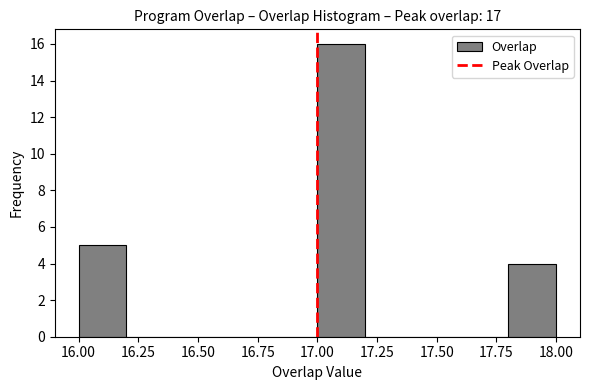

How tall is the bar that spans 16.0 to 16.2 on the x-axis? The values are not printed on the chart, so give them approximately, as read against the axis.

5